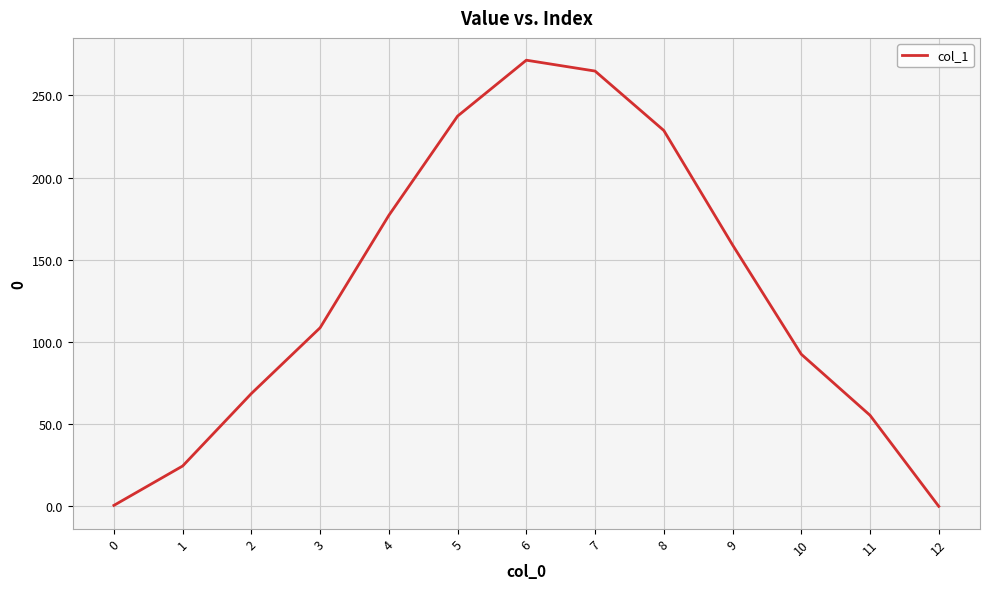

Is it true that the value at 4 is 177.0?

True